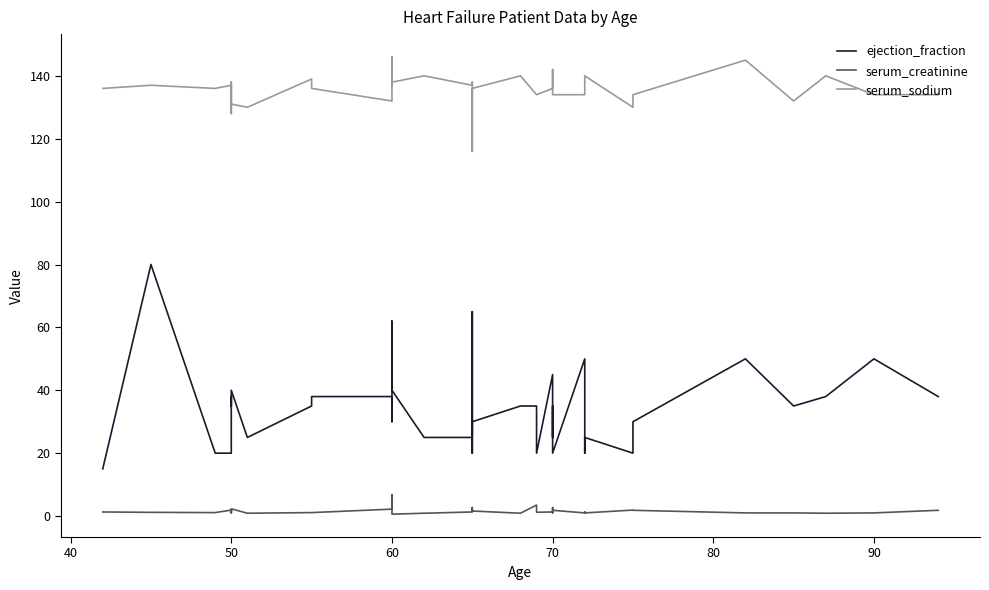

True or false: serum_sodium and serum_creatinine intersect in this chart.

False